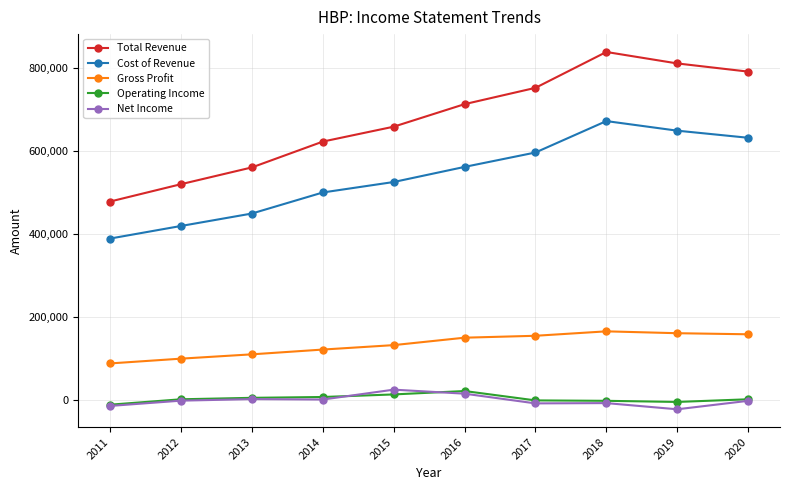

True or false: Net Income has more than 0 interior local peaks.

True